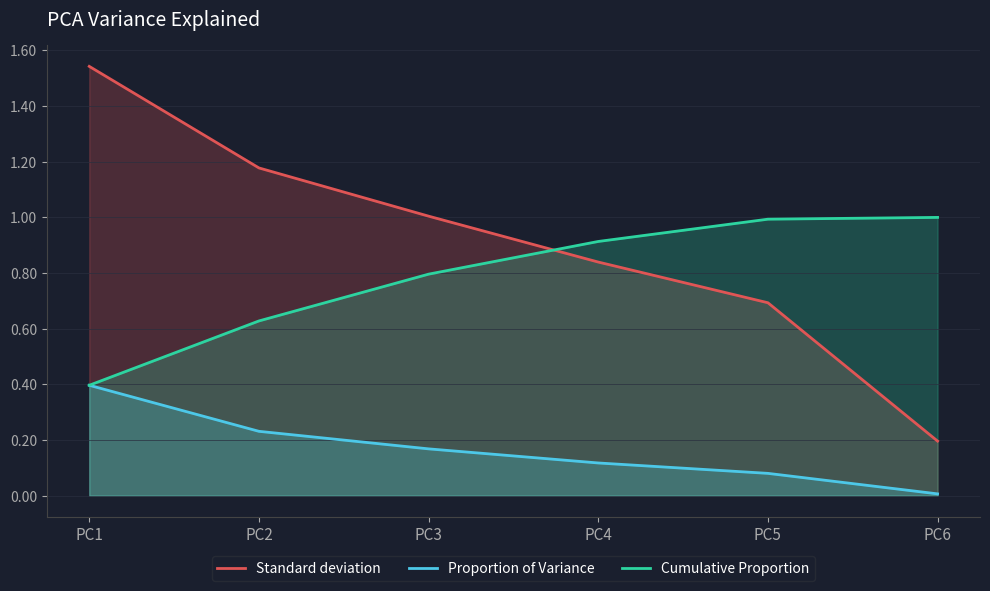

What is the spread (max minus min) of values at PC6?

1.0